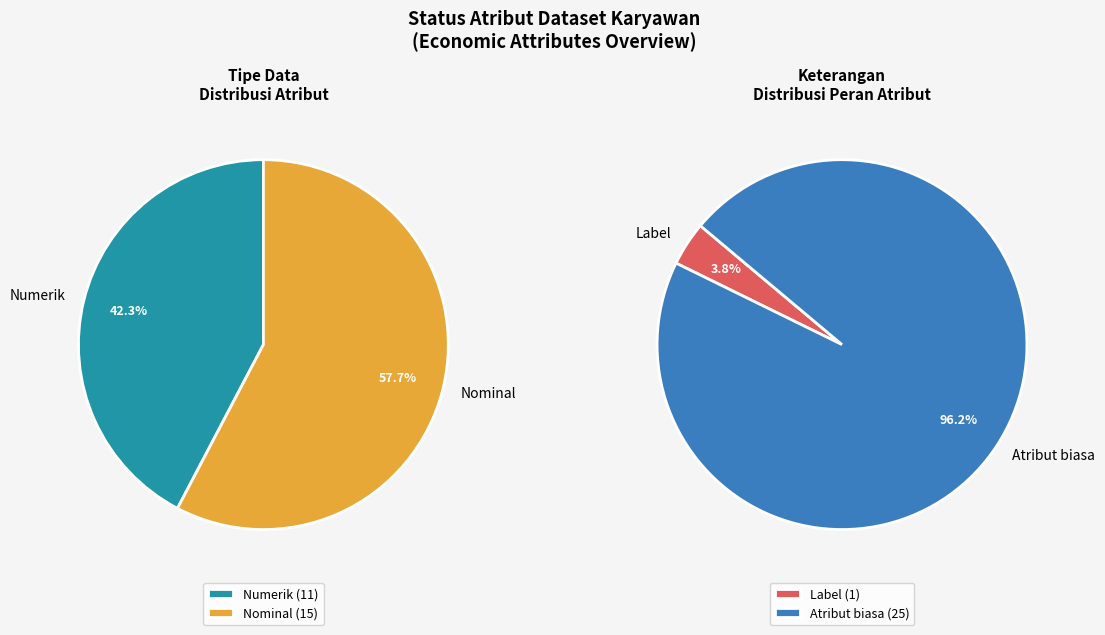

Rank the categories by value from highest to lowest.

Nominal, Numerik